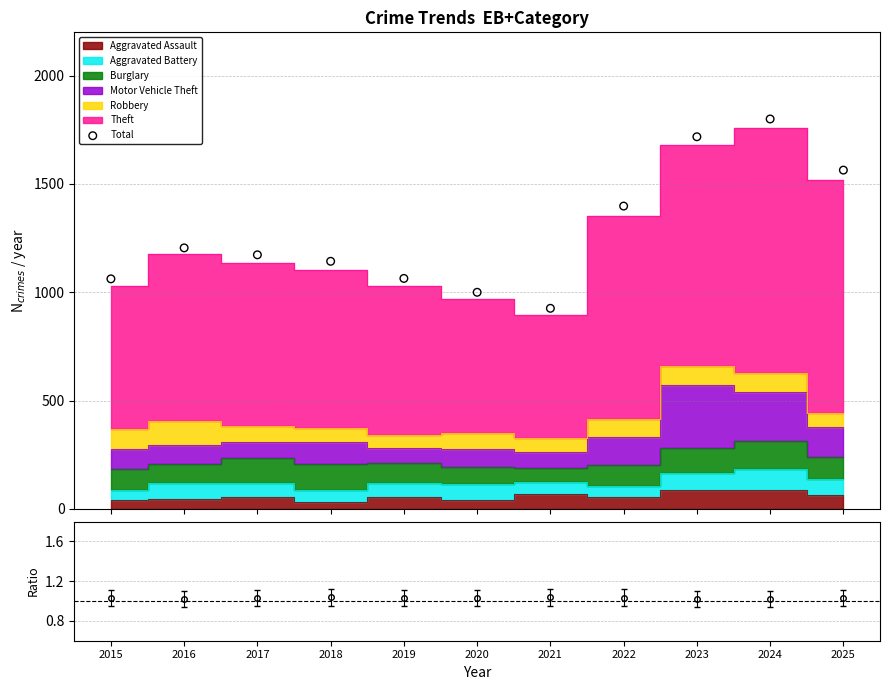

Approximately how many times larger is the value at 2023 compared to 2019?

1.6